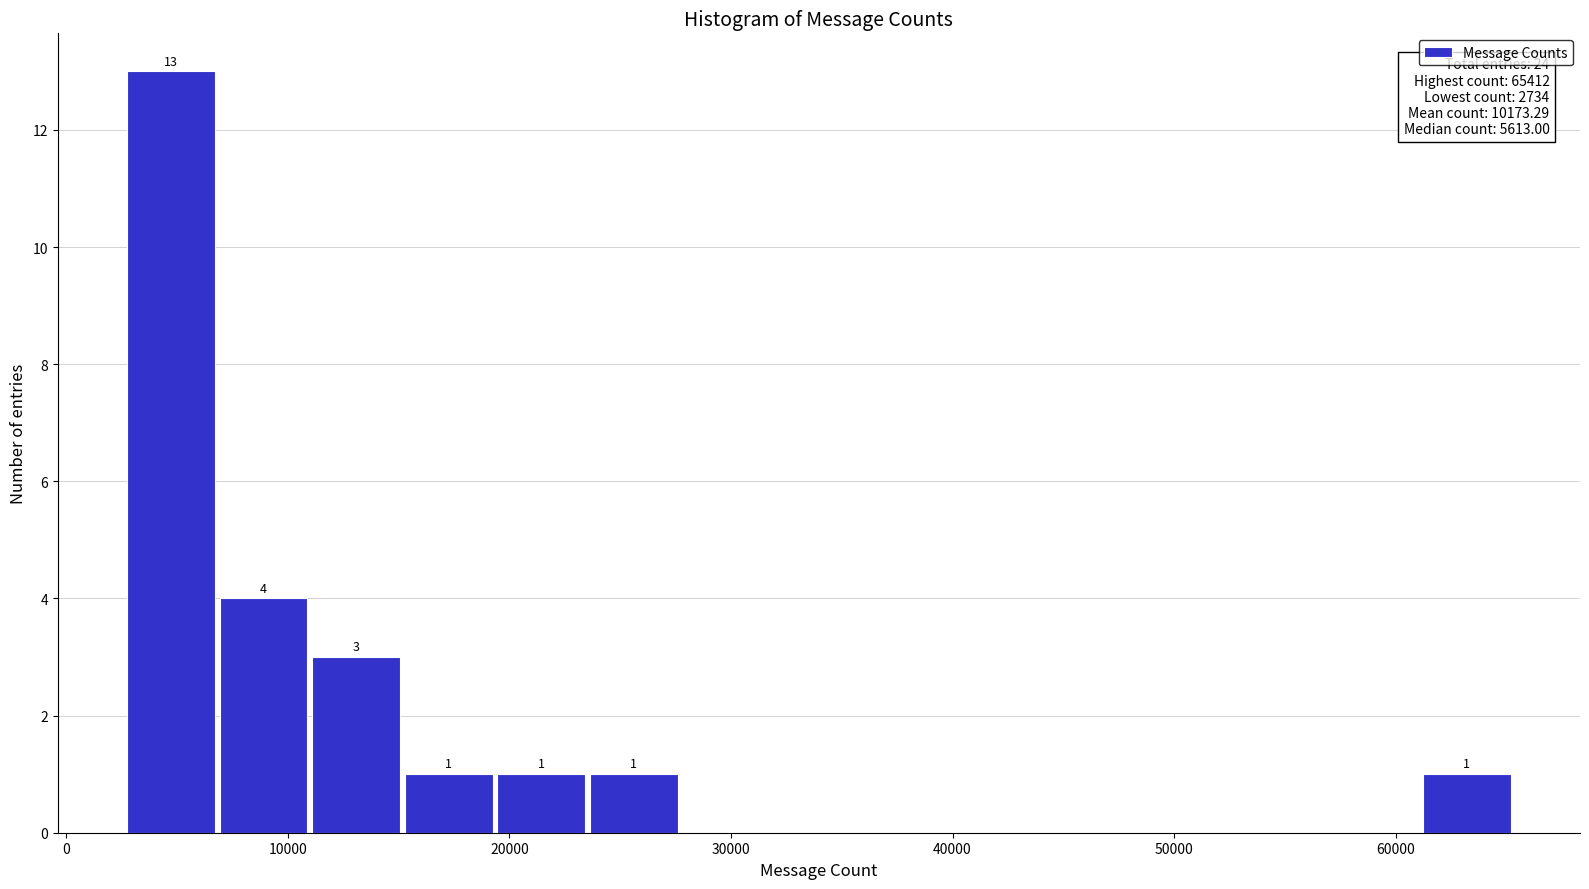

Over which range of the x-axis is the bar tallest?

3000 to 7000